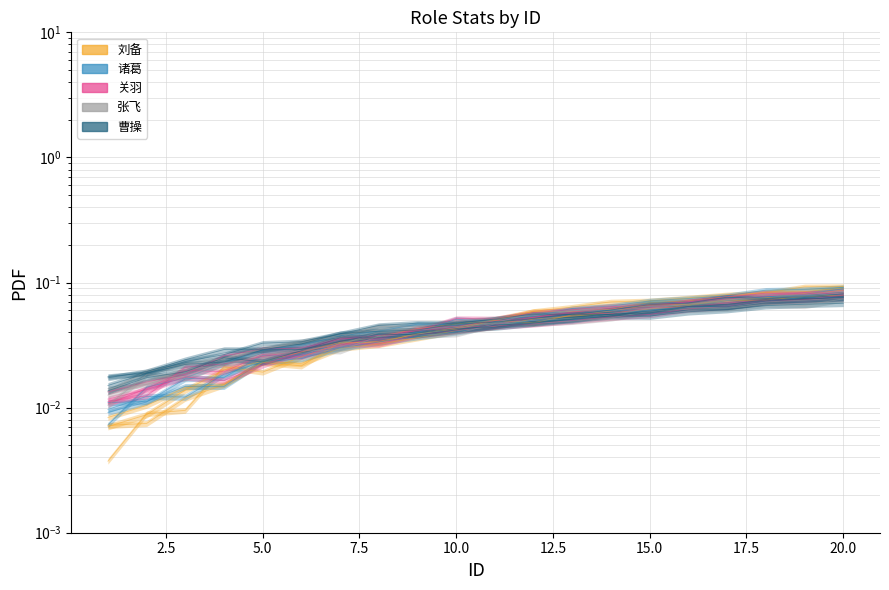

Reading right to left, what are all the values shown in this chart?

刘备: 0.1	0.1	0.1	0.1	0.1	0.1	0.1	0.1	0.1	0.0	0.0	0.0	0.0	0.0	0.0	0.0	0.0	0.0	0.0	0.0
诸葛: 0.1	0.1	0.1	0.1	0.1	0.1	0.1	0.1	0.1	0.0	0.0	0.0	0.0	0.0	0.0	0.0	0.0	0.0	0.0	0.0
关羽: 0.1	0.1	0.1	0.1	0.1	0.1	0.1	0.1	0.1	0.1	0.0	0.0	0.0	0.0	0.0	0.0	0.0	0.0	0.0	0.0
张飞: 0.1	0.1	0.1	0.1	0.1	0.1	0.1	0.1	0.1	0.0	0.0	0.0	0.0	0.0	0.0	0.0	0.0	0.0	0.0	0.0
曹操: 0.1	0.1	0.1	0.1	0.1	0.1	0.1	0.1	0.0	0.0	0.0	0.0	0.0	0.0	0.0	0.0	0.0	0.0	0.0	0.0